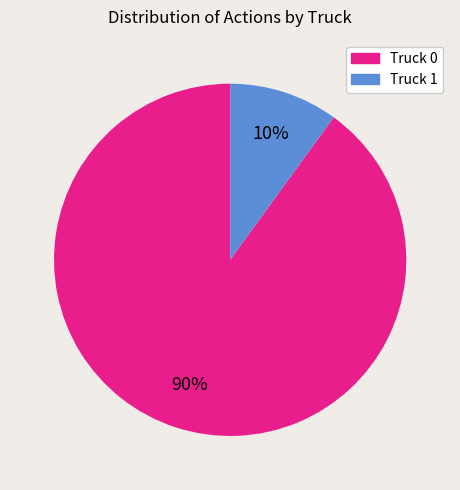

To the nearest percent, what is the difference between the largest and smallest slice percentages?

80%